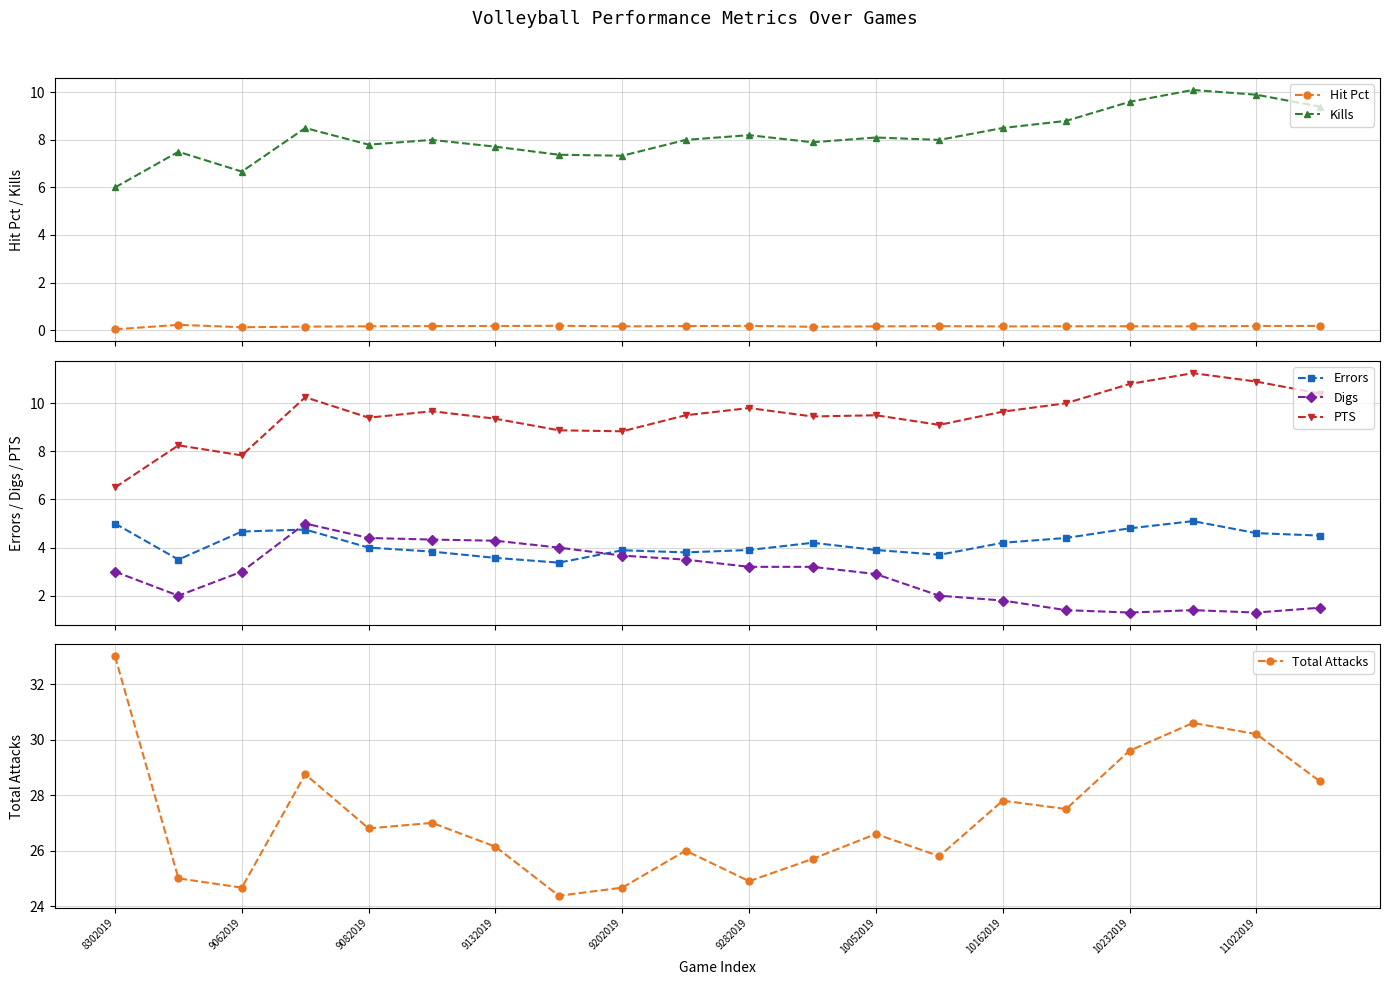

True or false: PTS and Digs cross at least once.

False